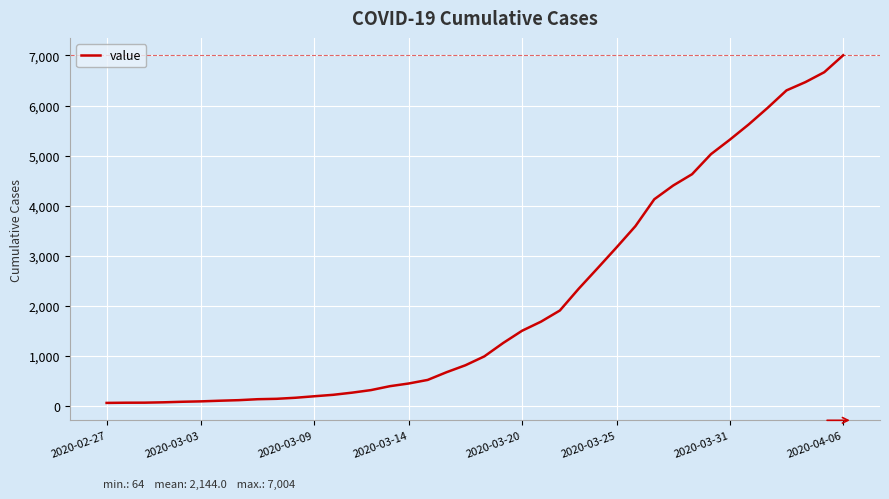

What is the sum of all values?

85761